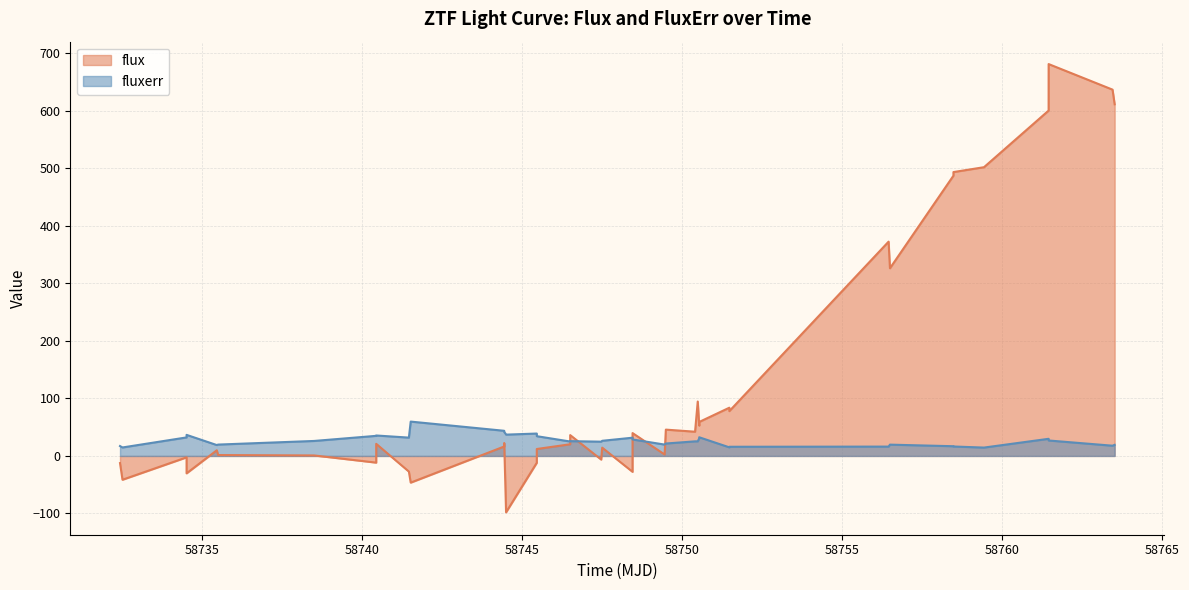

How many distinct data groups are displayed?

2